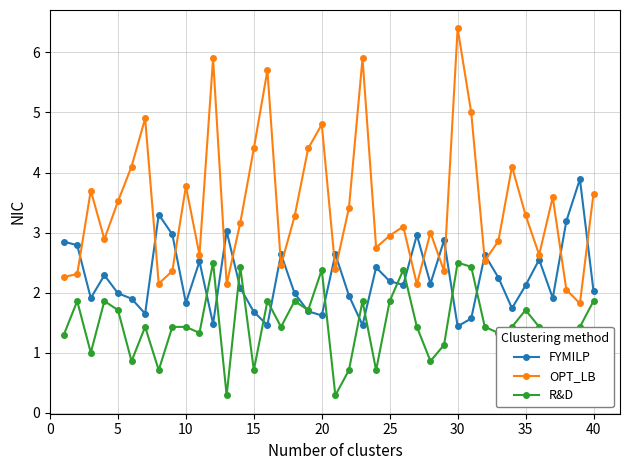

Which series has the widest spread of values?

OPT_LB